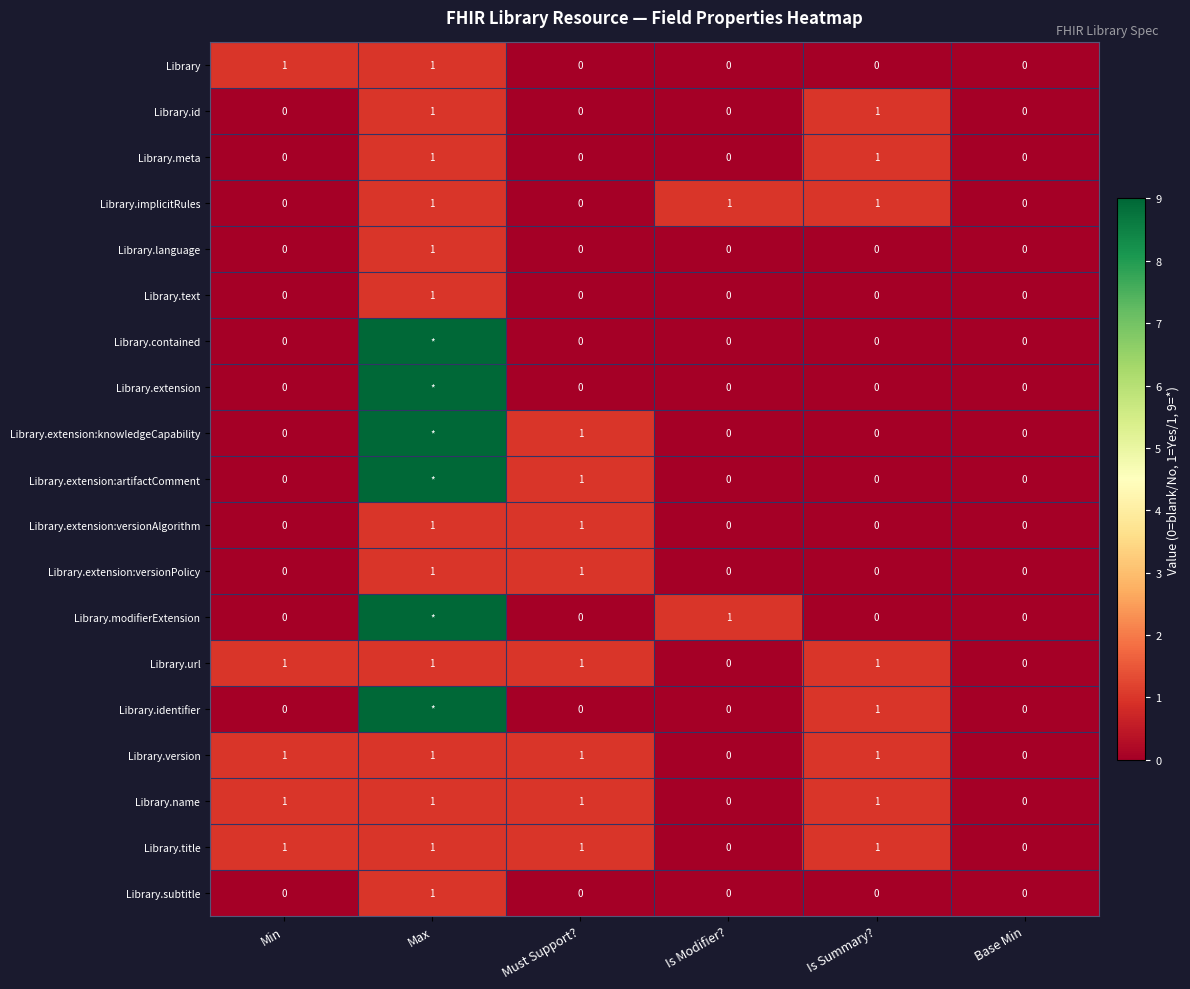

What is the sum of all Library values?

2